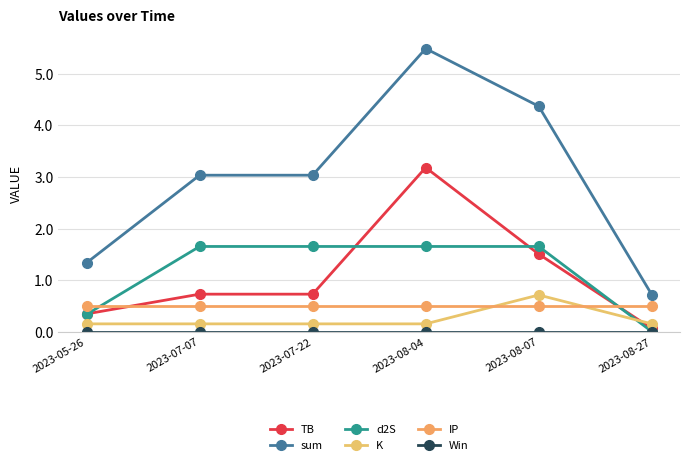

Between 2023-07-07 and 2023-07-22, which is larger?

2023-07-07